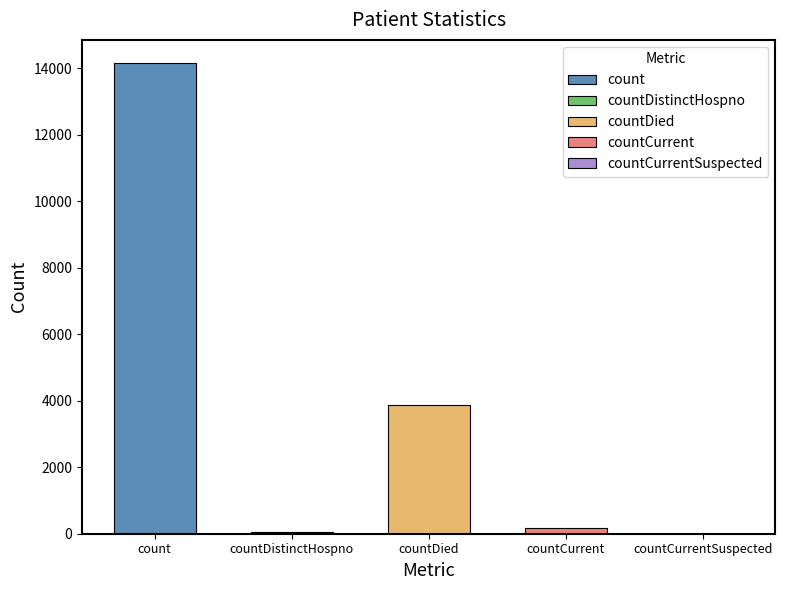

List the labels in order of value, largest first.

count, countDied, countCurrent, countDistinctHospno, countCurrentSuspected